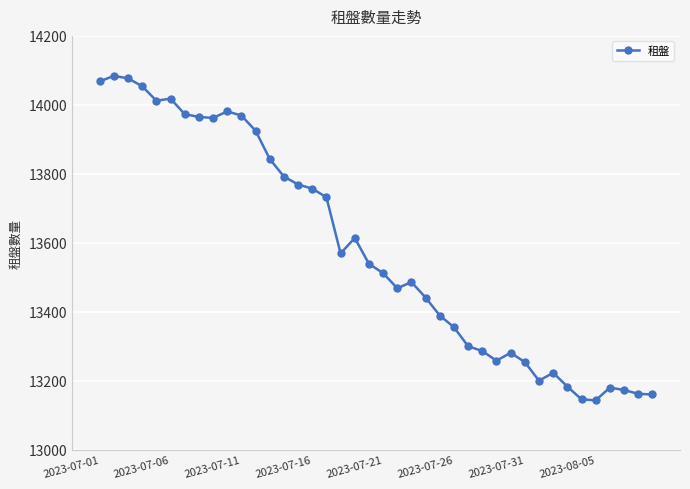

What is the minimum value shown in the chart?

13143